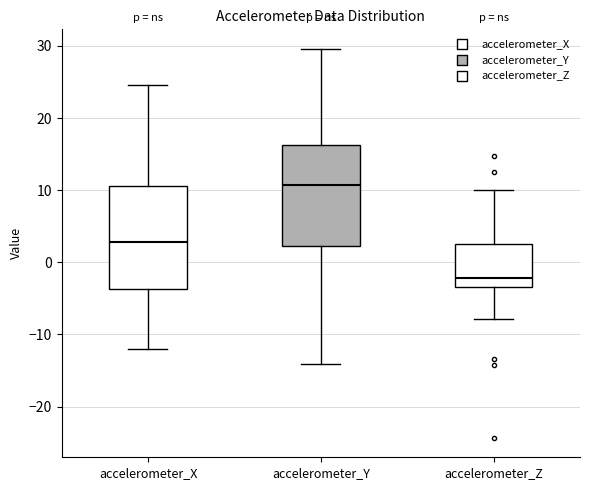

Which box's median line is the highest?

accelerometer_Y